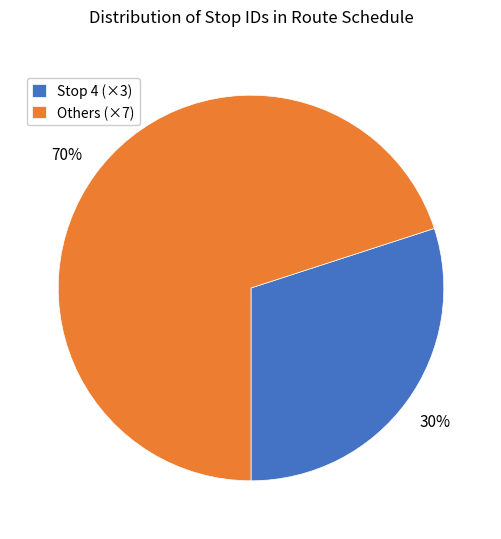

Count the number of slices in the pie.

2